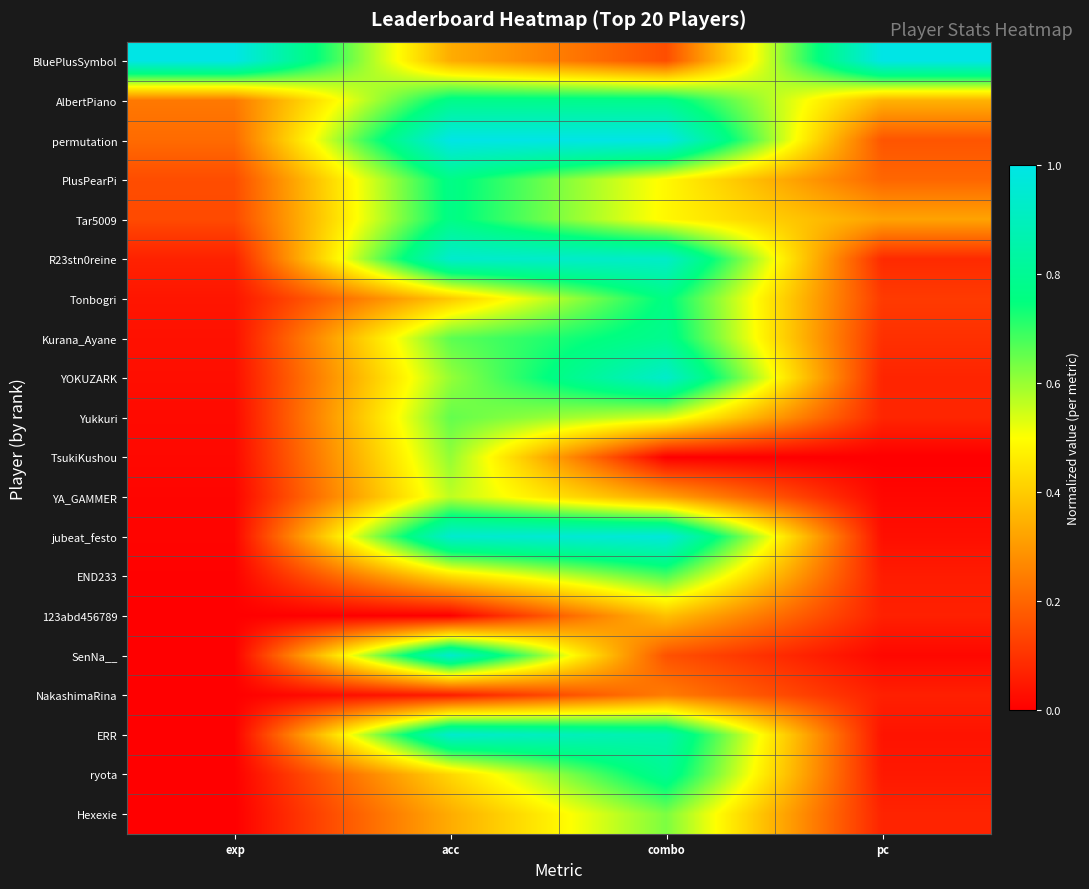

What is the total value across all series at exp?

2.0